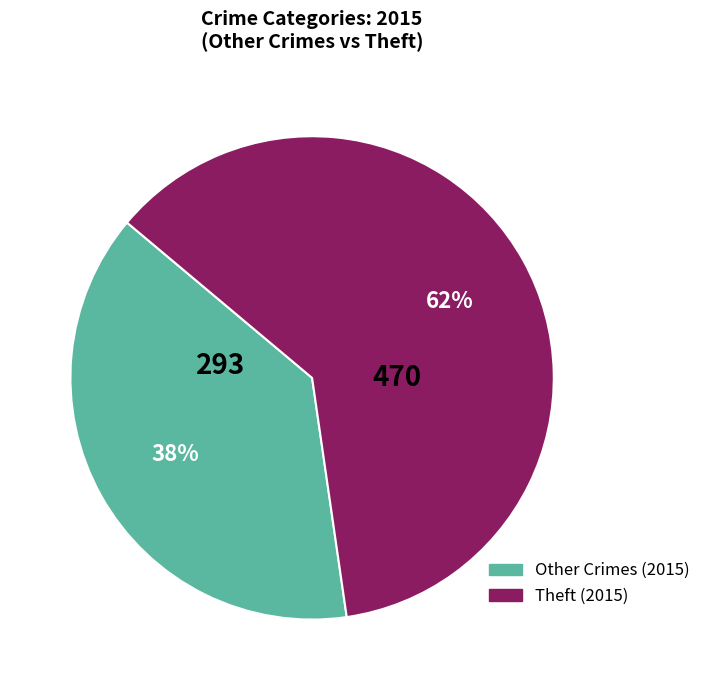

How many slices are in this pie chart?

2